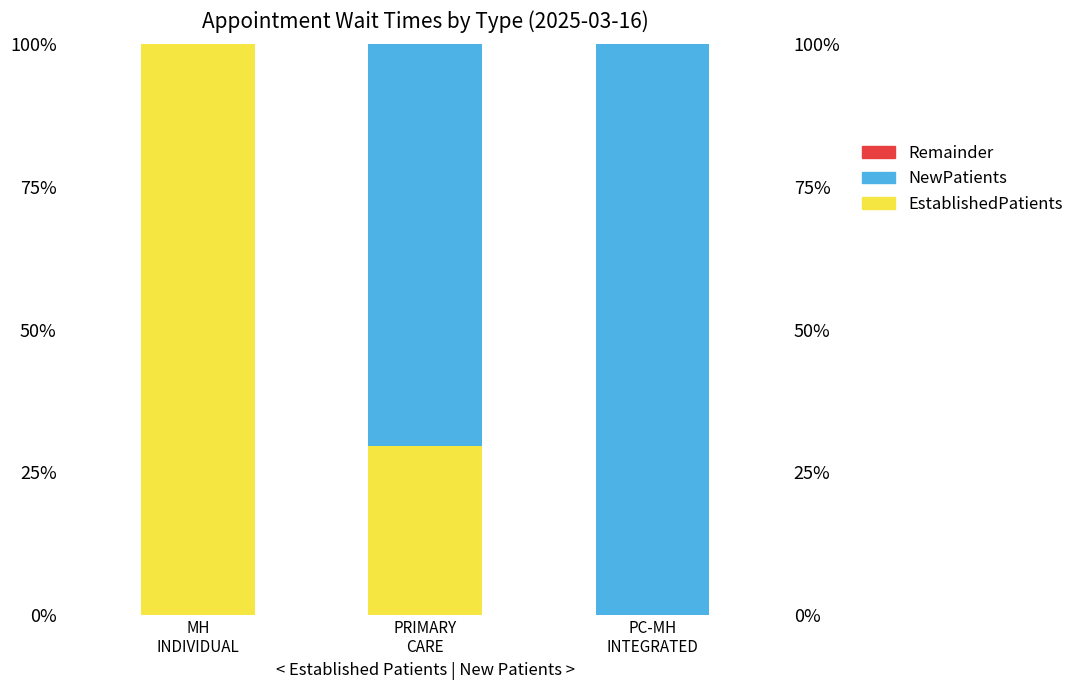

The value of NewPatients at PC-MH
INTEGRATED is 145.0. True or false?

False